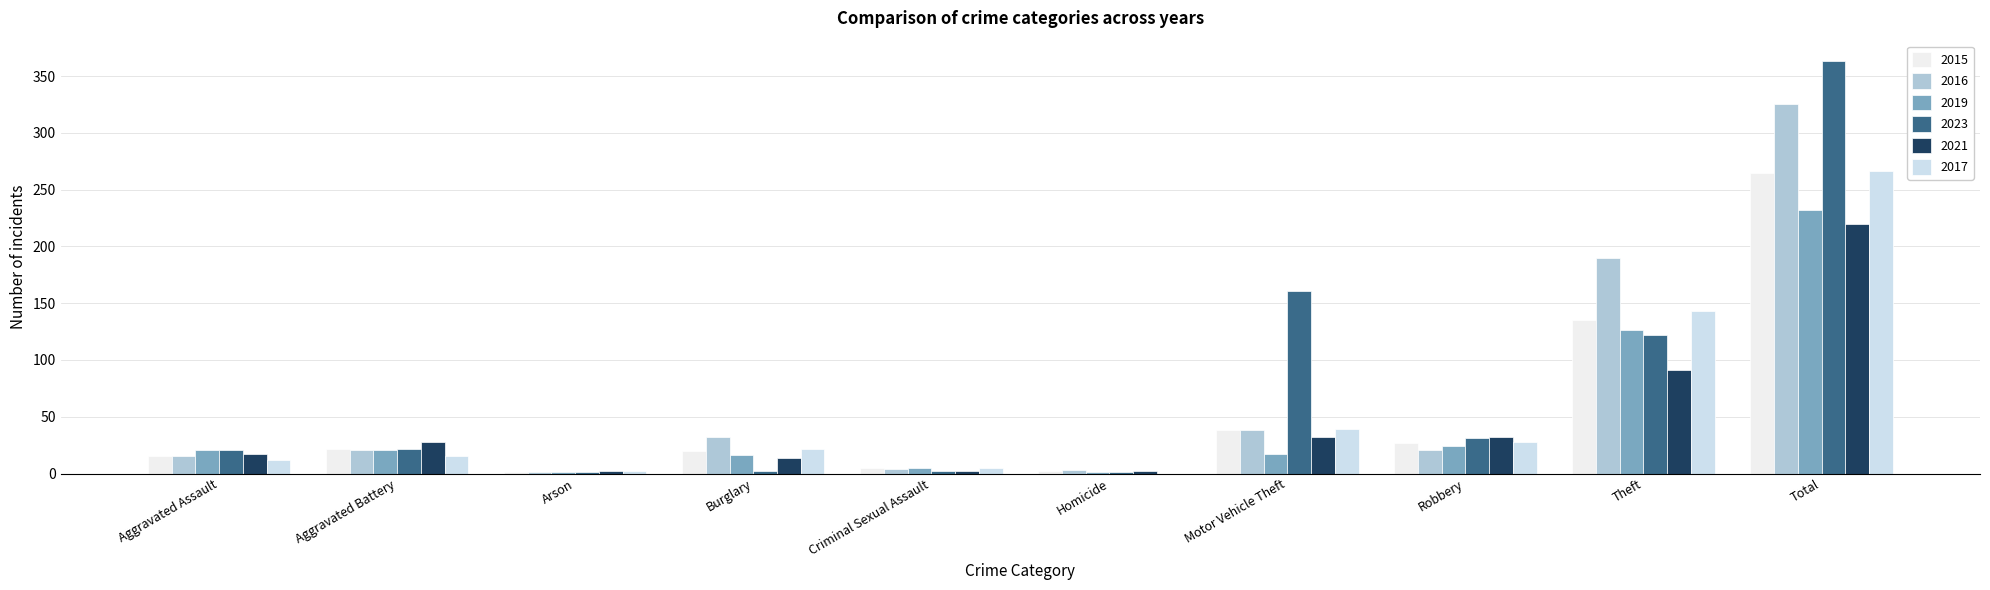

The 2023 series shows 22 at Aggravated Battery. True or false?

True